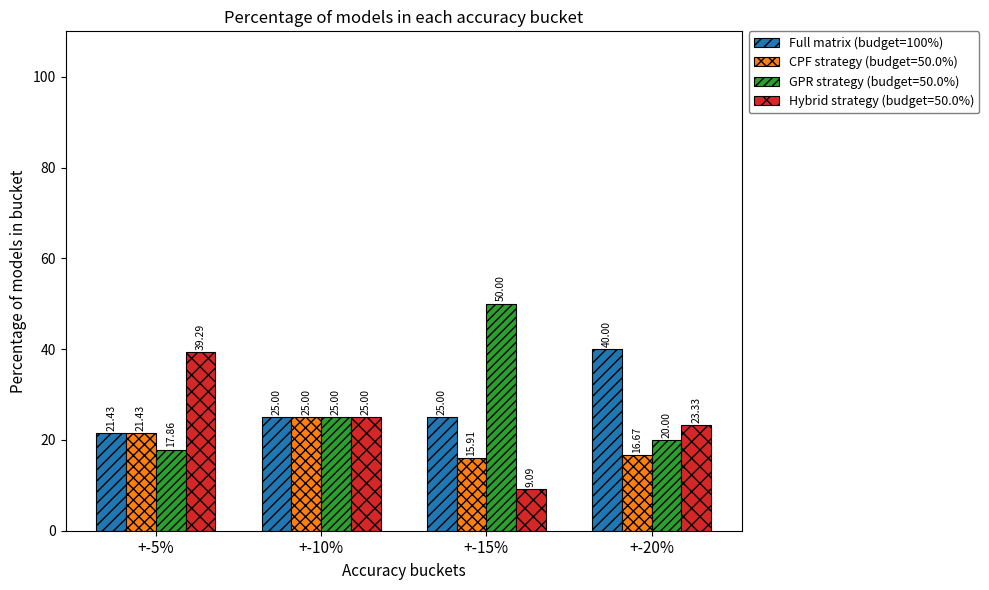

What is the sum of the CPF strategy (budget=50.0%) values at +-15% and +-20%?

32.6